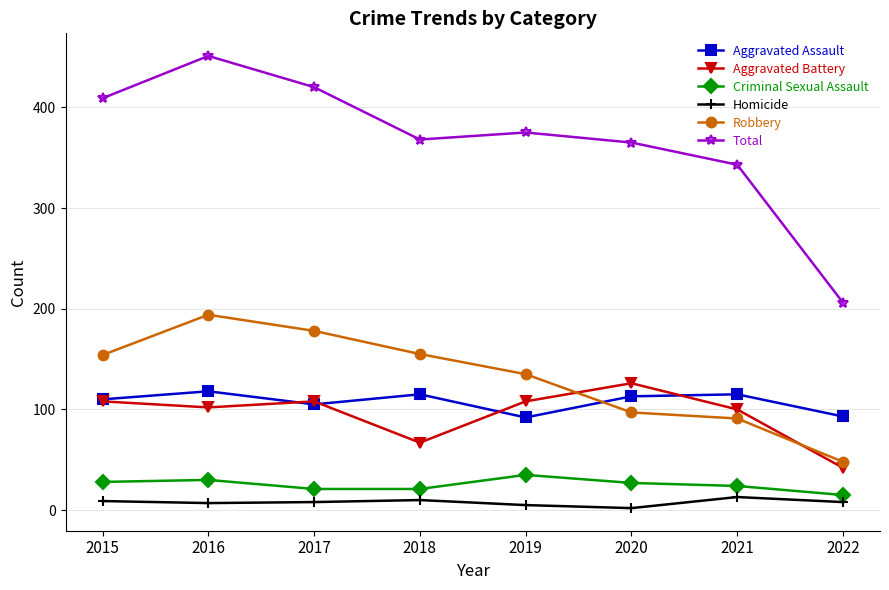

What is the maximum value shown in the chart?

451